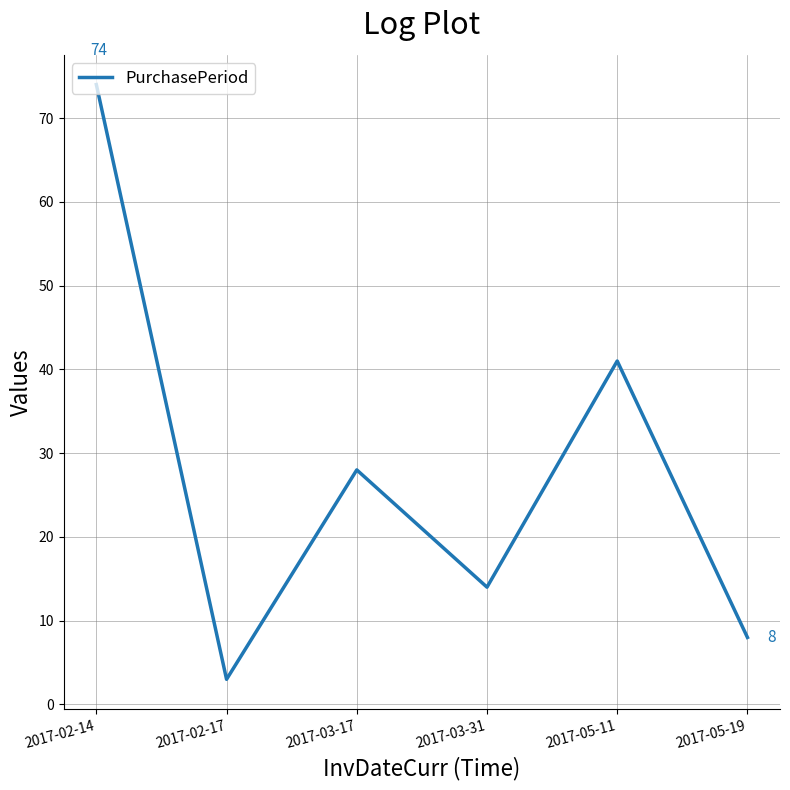

List the labels in order of value, largest first.

2017-02-14, 2017-05-11, 2017-03-17, 2017-03-31, 2017-05-19, 2017-02-17